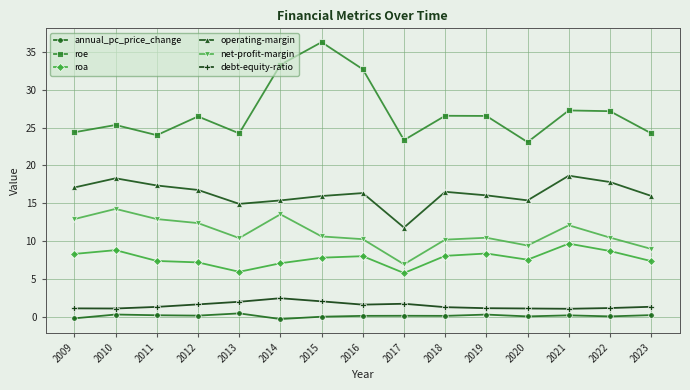

At how many categories does at least one series exceed 12?

15